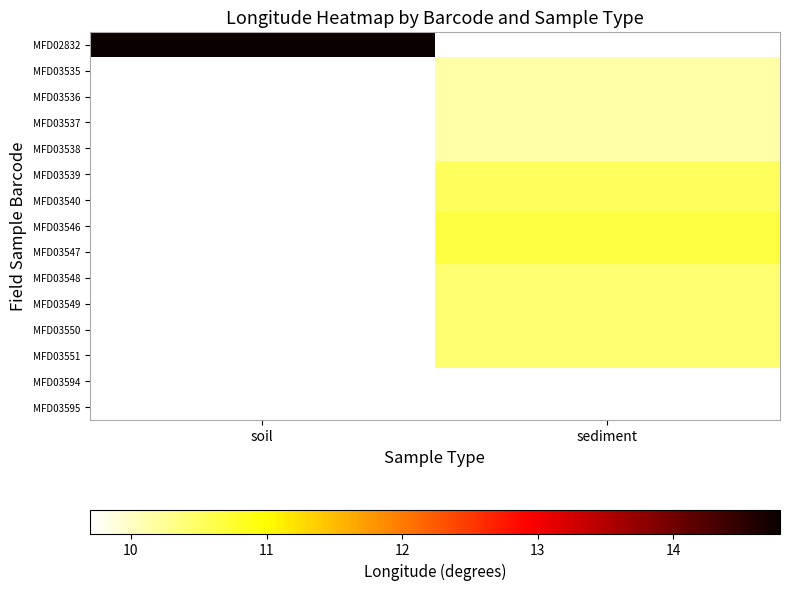

How many data points does each series have?

2